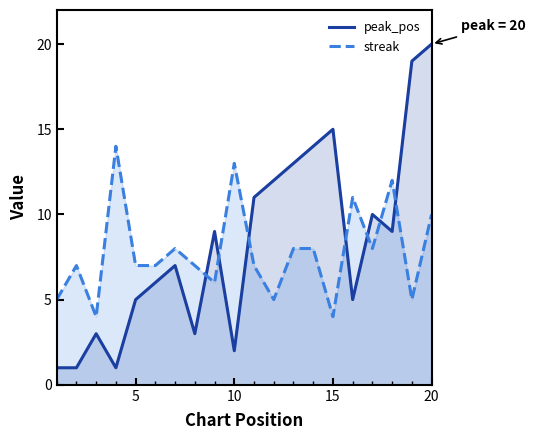

Rank the series by their maximum value, from highest to lowest.

peak_pos, streak